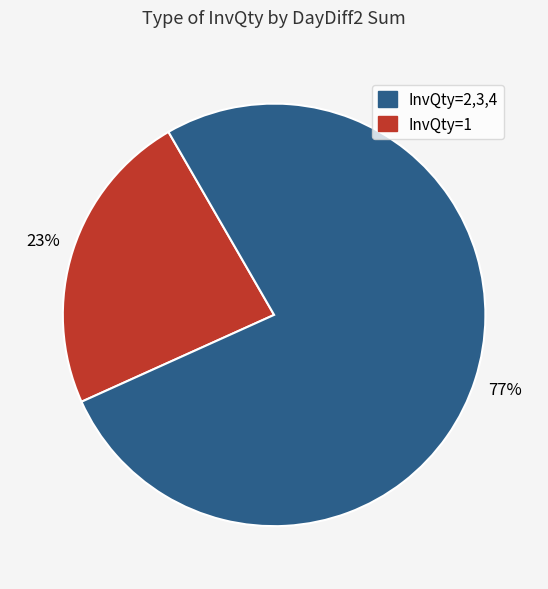

To the nearest percent, what is the average slice percentage?

50%